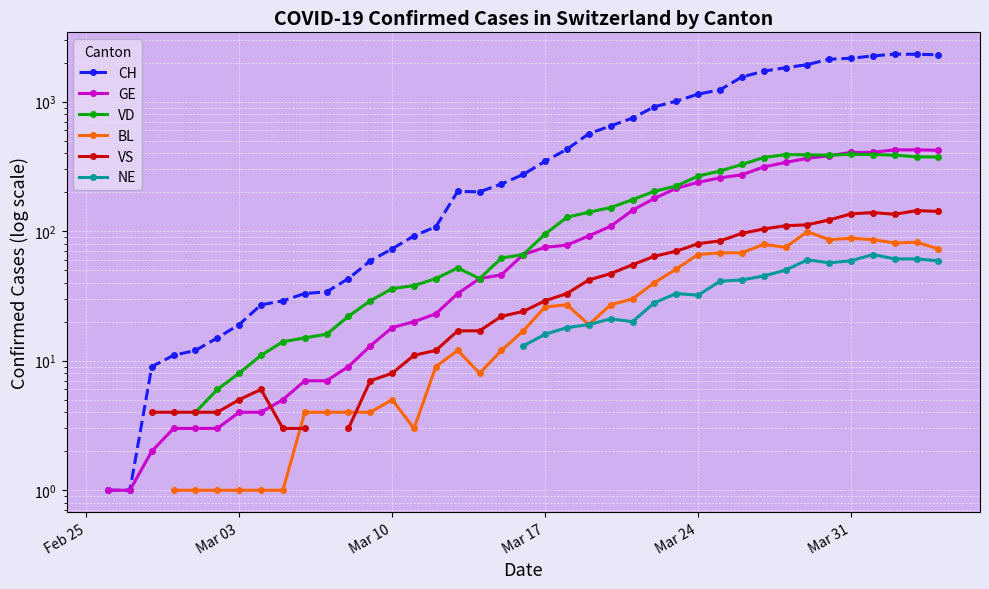

How many lines are shown in the chart?

6